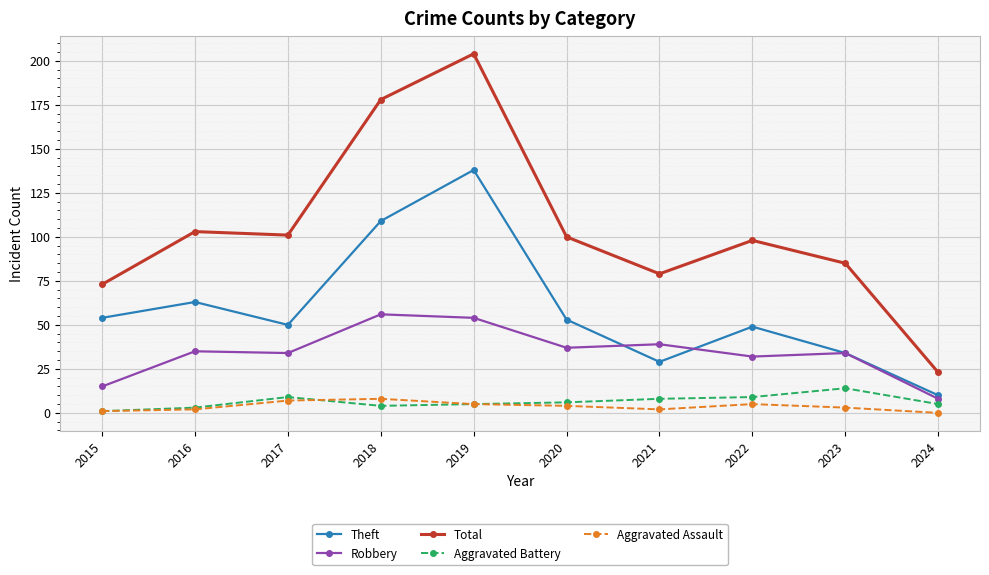

At which category is the sum across all series the highest?

2019